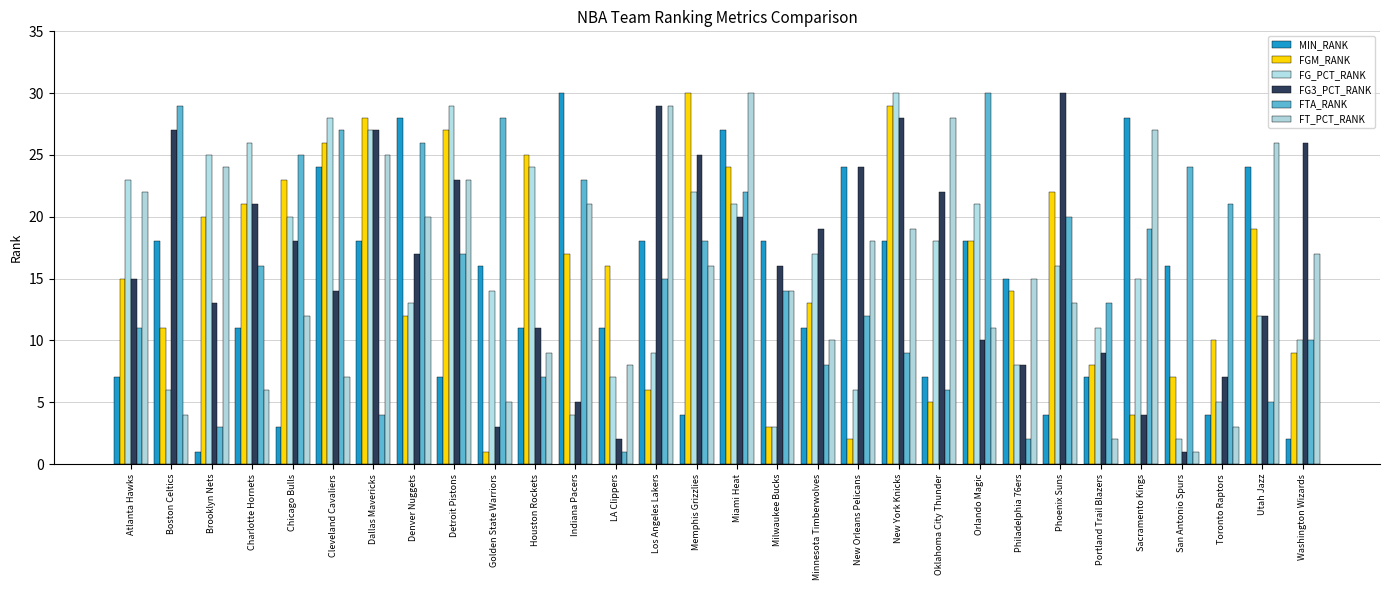

What is the label of the 27th bar from the left?

San Antonio Spurs